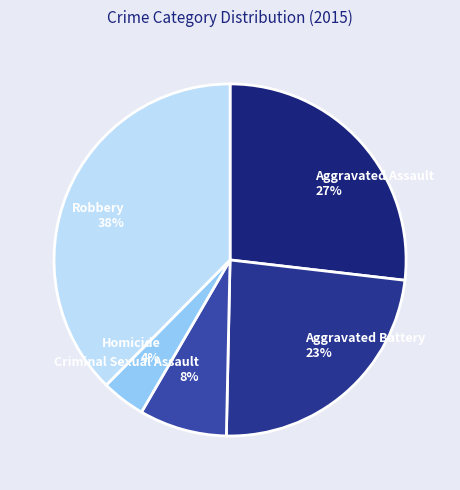

Do Aggravated Battery 23% and Robbery 38% together represent more than half of the pie?

Yes